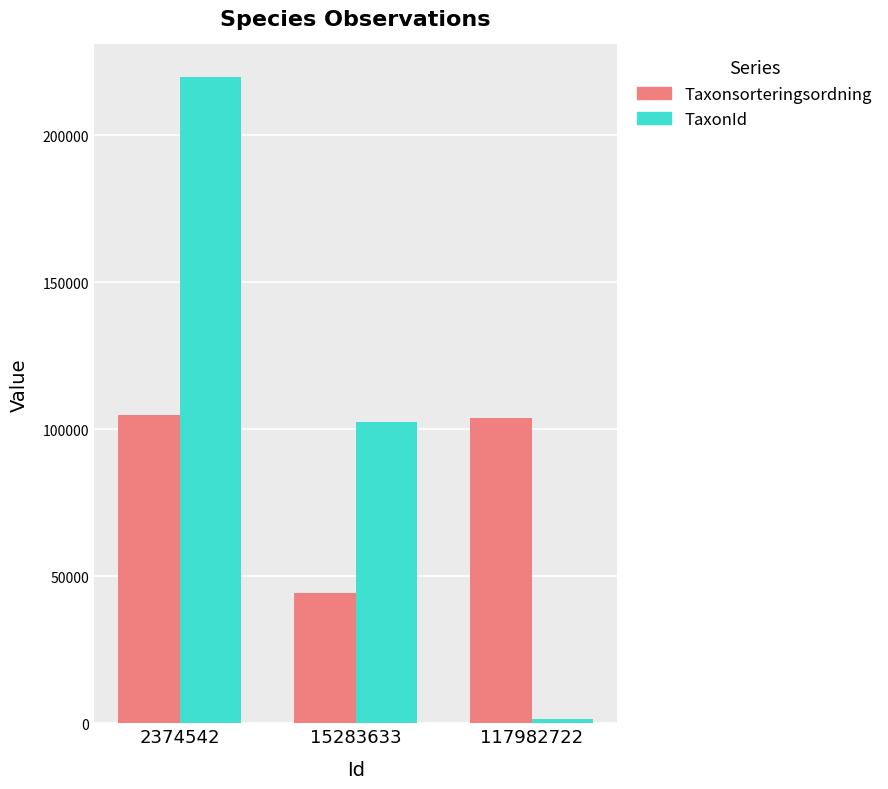

What is the sum of all Taxonsorteringsordning values?

252845